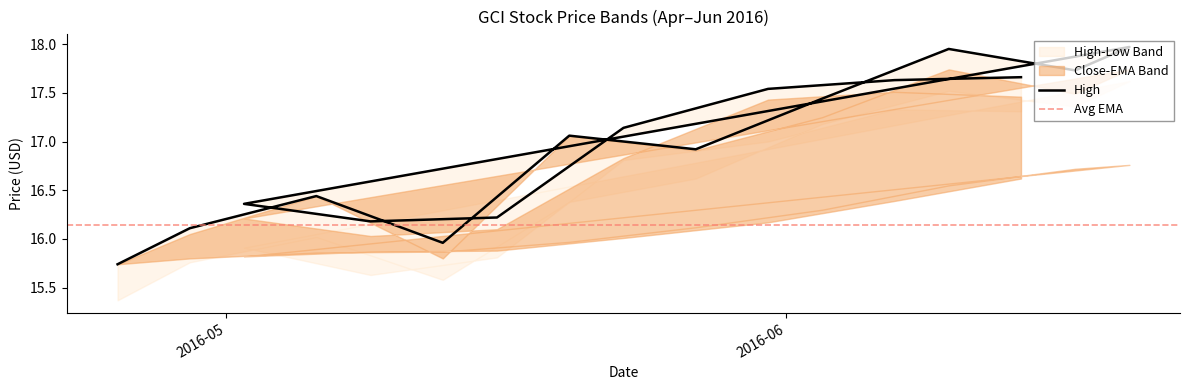

Which has a higher value, 2016-05-23 or 2016-05-16?

2016-05-23